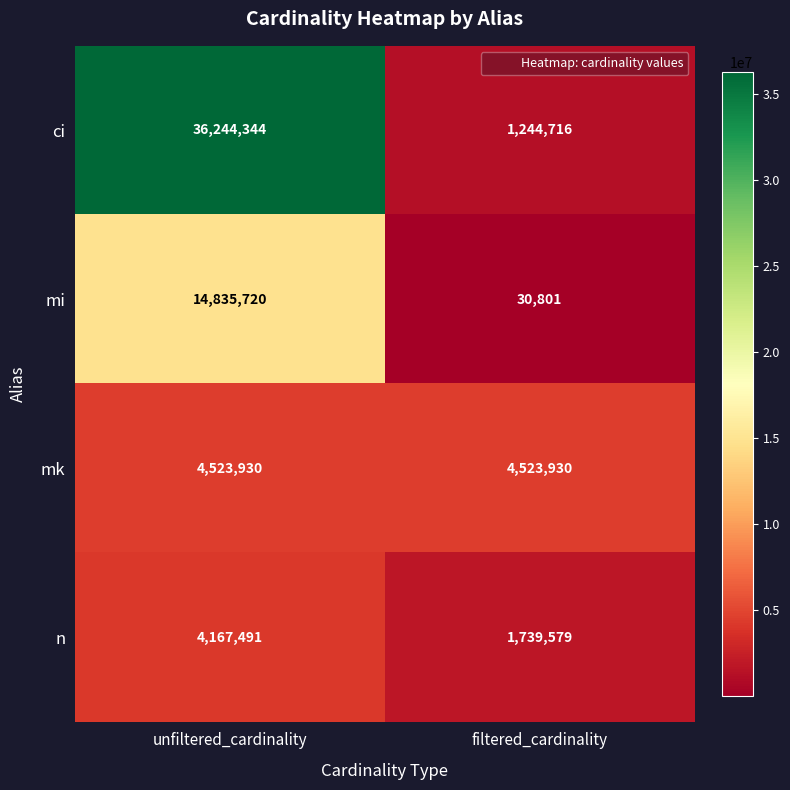

Reading left to right, extract all data points from this chart.

ci: unfiltered_cardinality=36244344	filtered_cardinality=1244716
mi: unfiltered_cardinality=14835720	filtered_cardinality=30801
mk: unfiltered_cardinality=4523930	filtered_cardinality=4523930
n: unfiltered_cardinality=4167491	filtered_cardinality=1739579